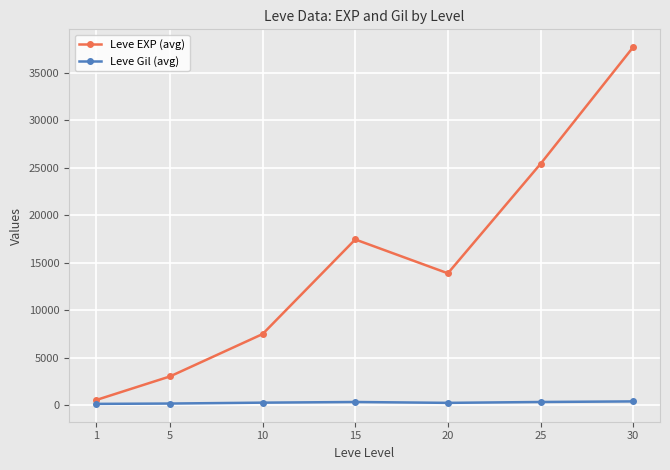

True or false: Leve EXP (avg) and Leve Gil (avg) cross at least once.

False